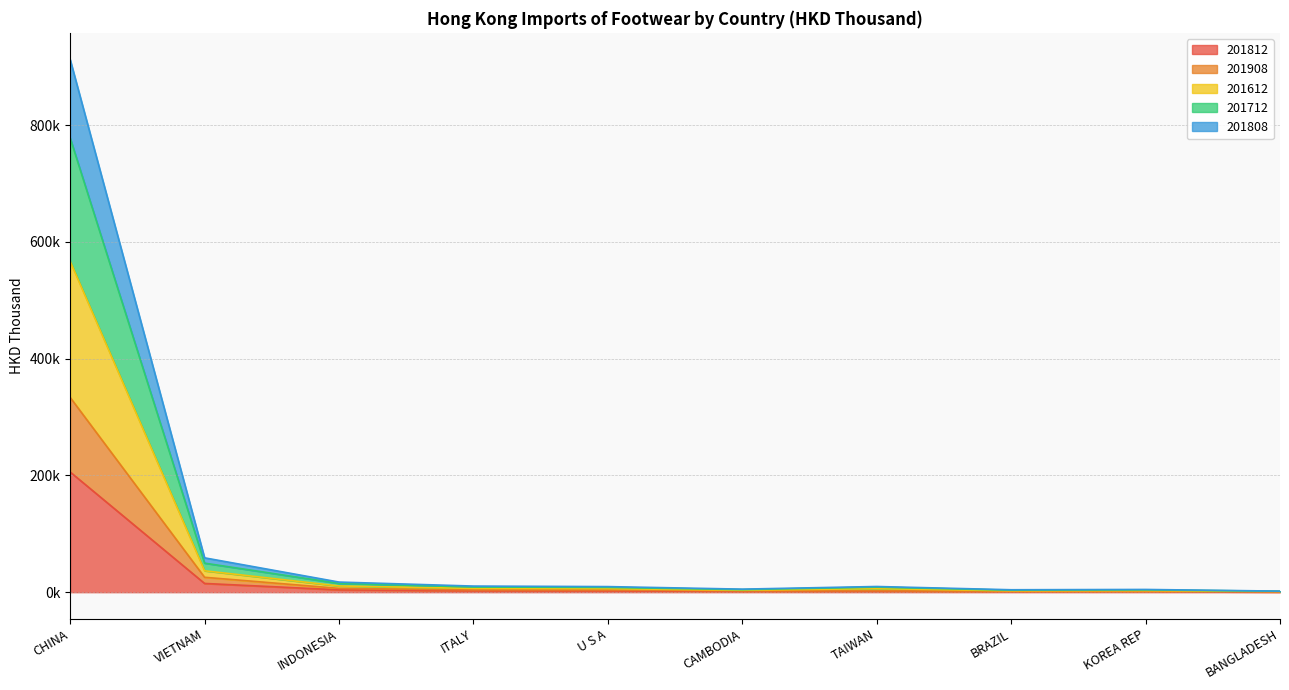

What is the spread (max minus min) of values at ITALY?

8149.2